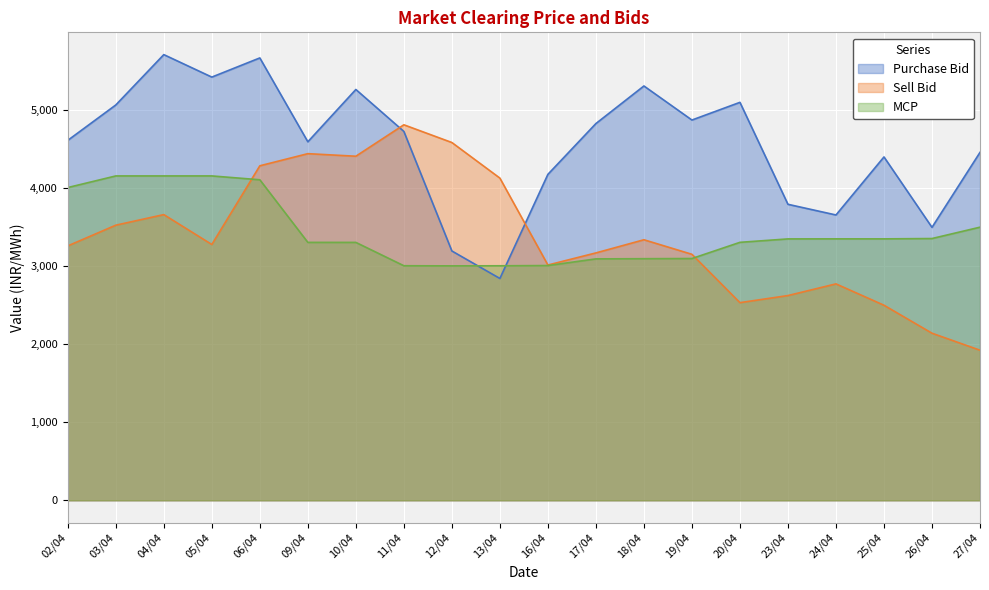

Reading right to left, extract all data points from this chart.

Purchase Bid: 4451.9	3492.6	4393.6	3651.0	3787.6	5092.2	4865.8	5301.7	4820.8	4170.8	2838.7	3190.4	4720.1	5256.7	4587.6	5660.5	5415.2	5702.8	5058.6	4605.9
Sell Bid: 1920.7	2138.2	2496.2	2769.4	2620.1	2529.3	3147.8	3333.9	3165.6	3010.7	4122.7	4578.1	4804.9	4402.7	4435.5	4280.3	3273.4	3655.8	3520.4	3255.3
MCP: 3494.8	3349.7	3345.3	3345.5	3344.8	3301.0	3093.9	3091.7	3089.3	3003.9	3001.0	2999.9	3001.5	3300.2	3300.4	4101.5	4150.7	4150.6	4150.6	4001.9